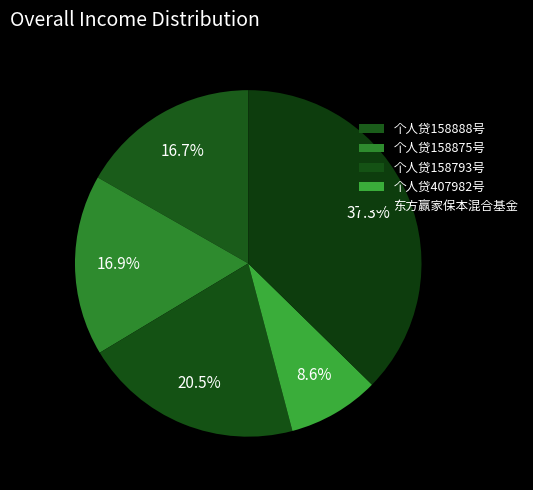

To the nearest percent, what is the combined percentage of 东方赢家保本混合基金 and 个人贷158793号?

58%